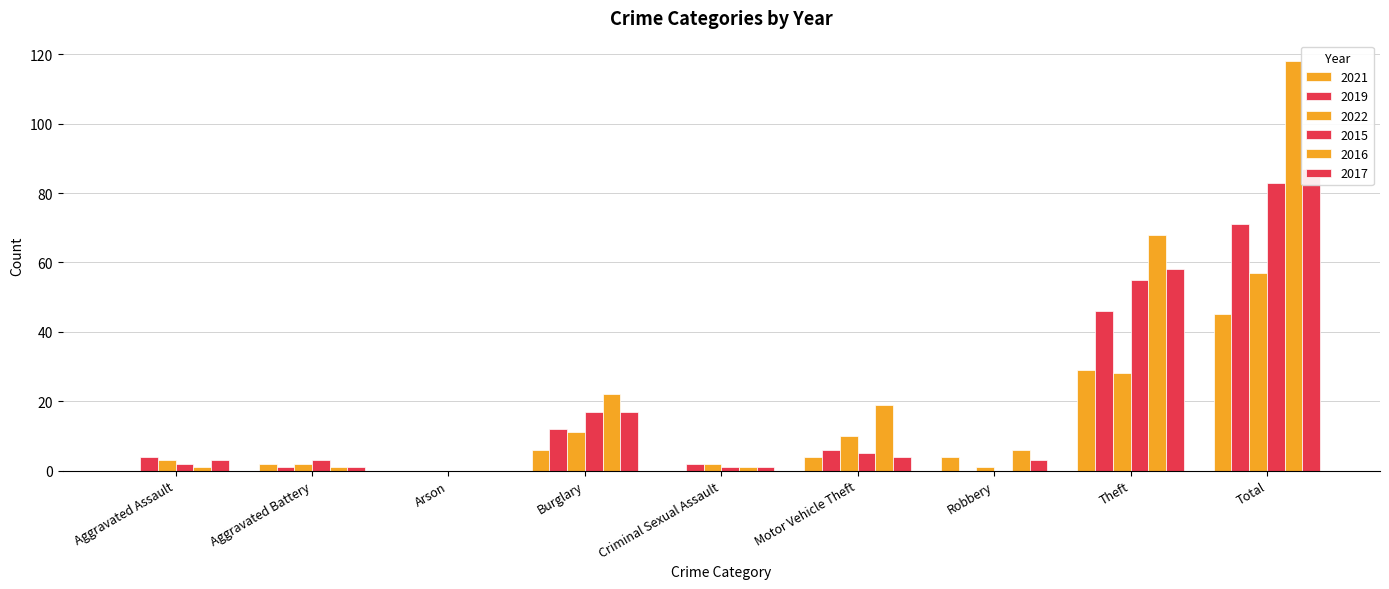

How many data points does each series have?

9